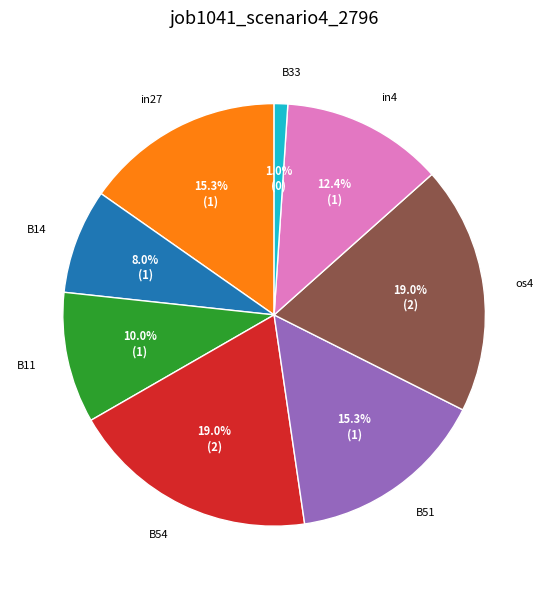

True or false: B11 accounts for 3% of the total.

False